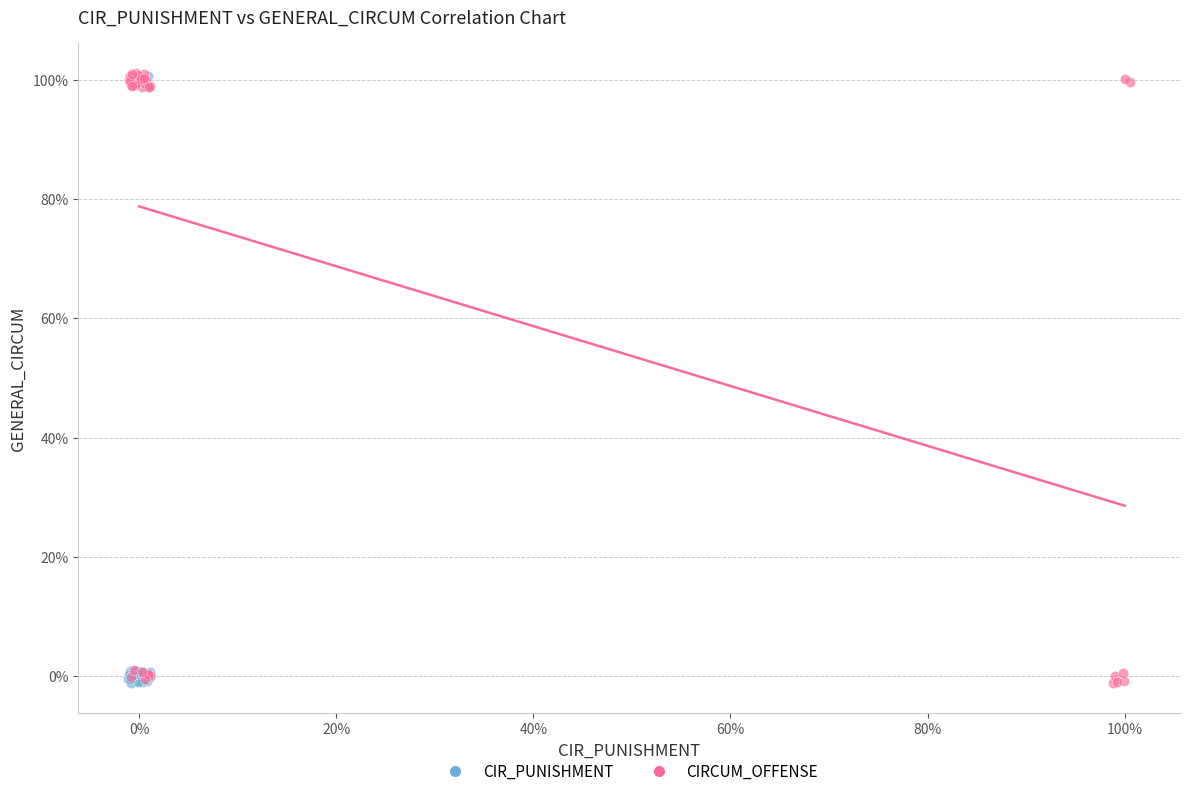

What are all the series names shown in the legend?

CIR_PUNISHMENT, CIRCUM_OFFENSE